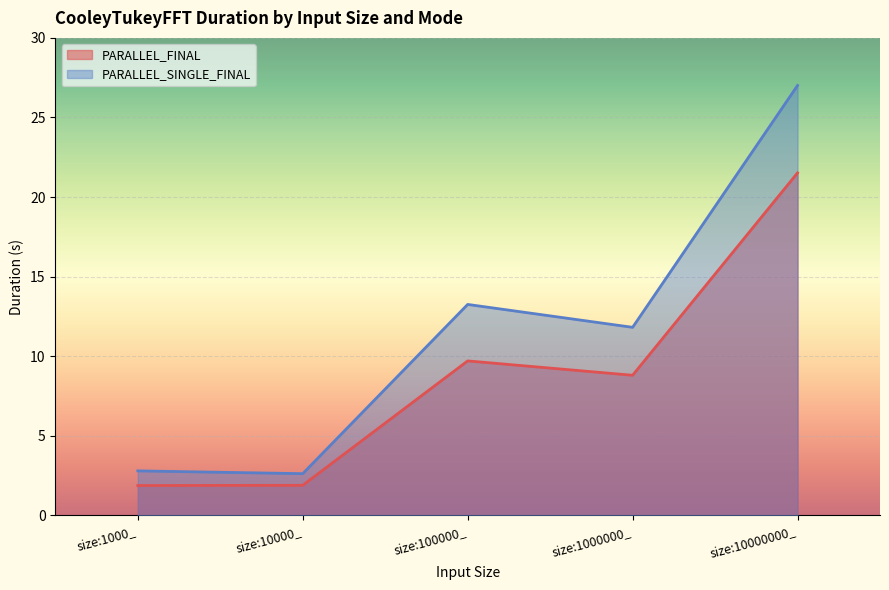

Which category has the highest value in the PARALLEL_FINAL series?

size:10000000_